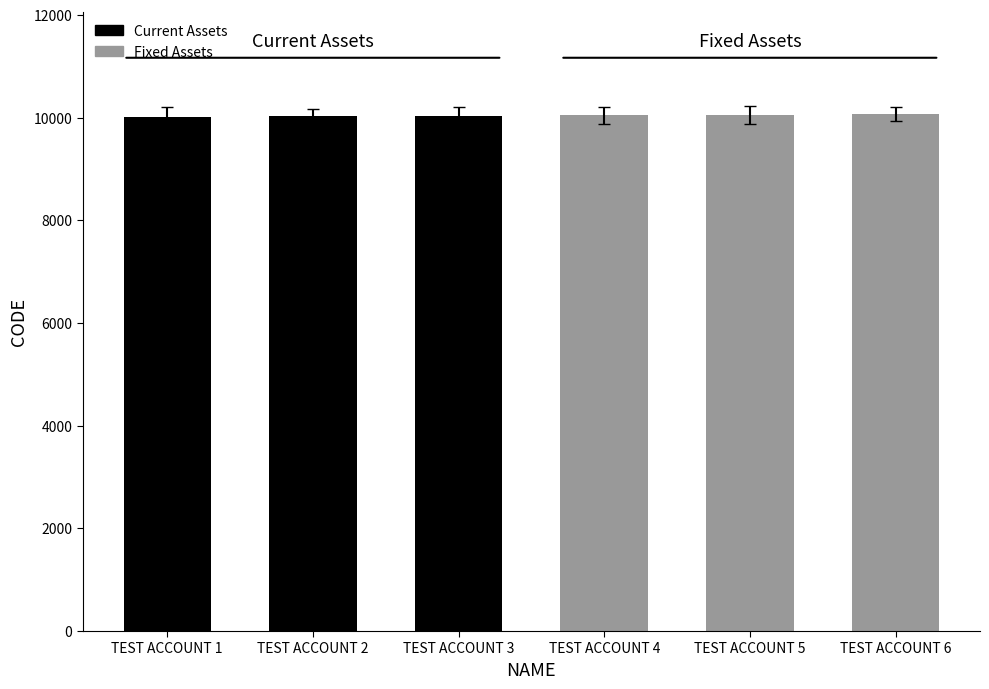

How many data points in Current Assets are above 10022?

1